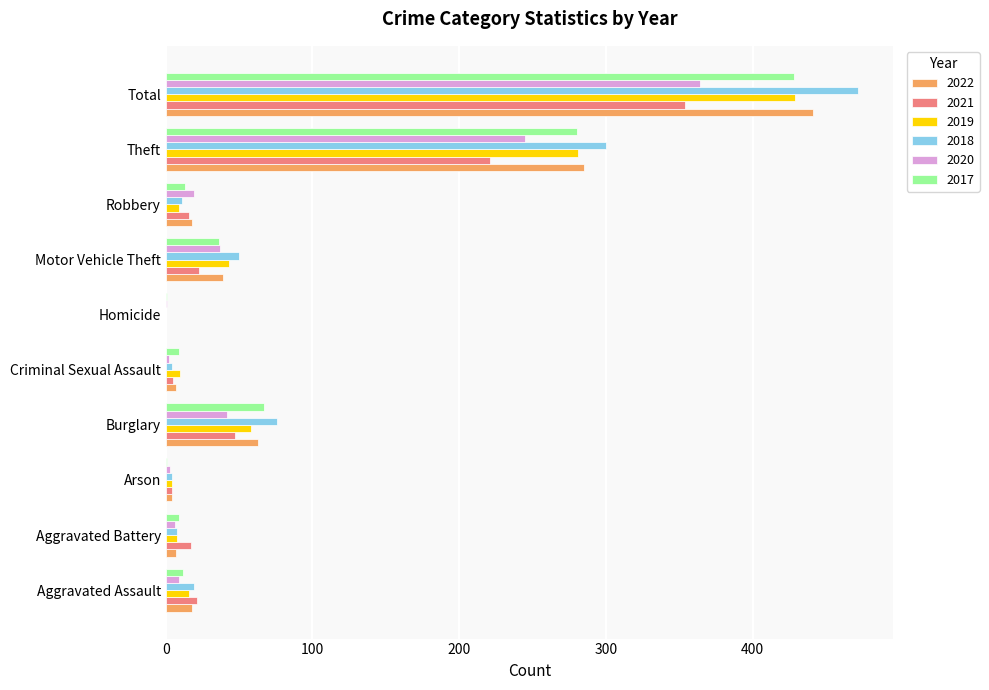

Which category has the highest value across all series?

Total